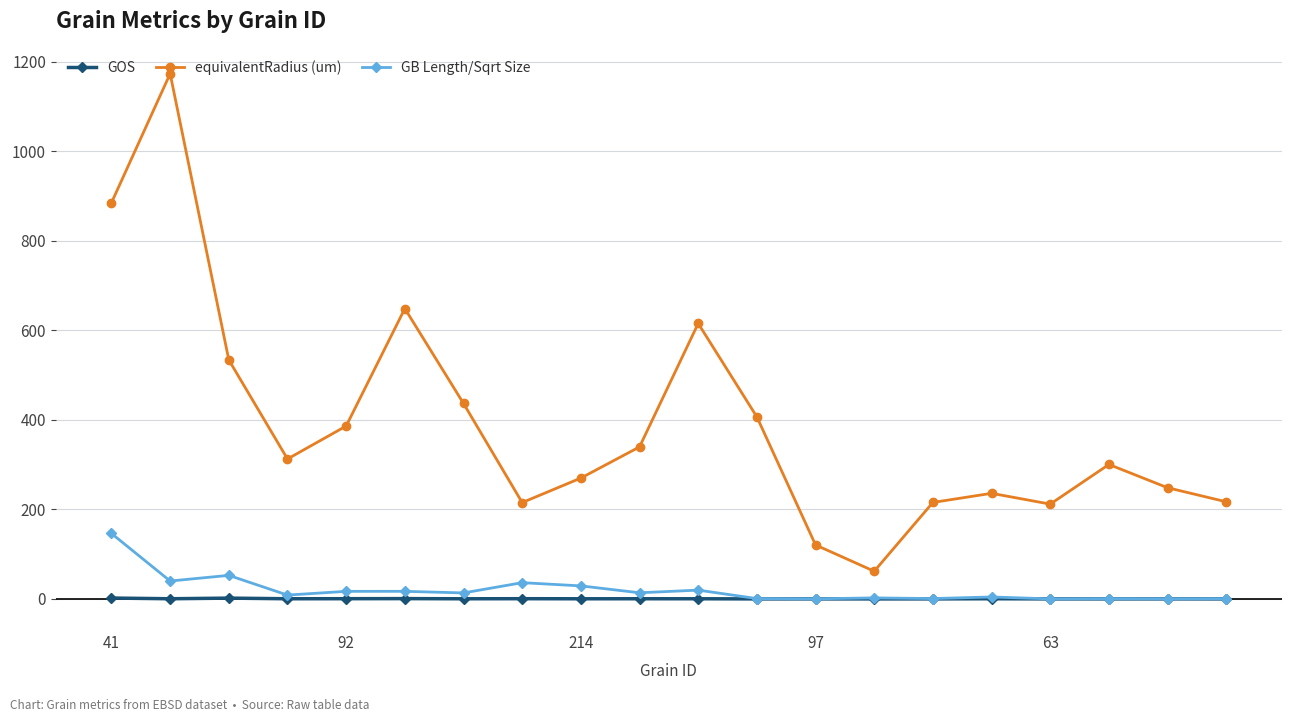

Rank the series by their maximum value, from highest to lowest.

equivalentRadius (um), GB Length/Sqrt Size, GOS